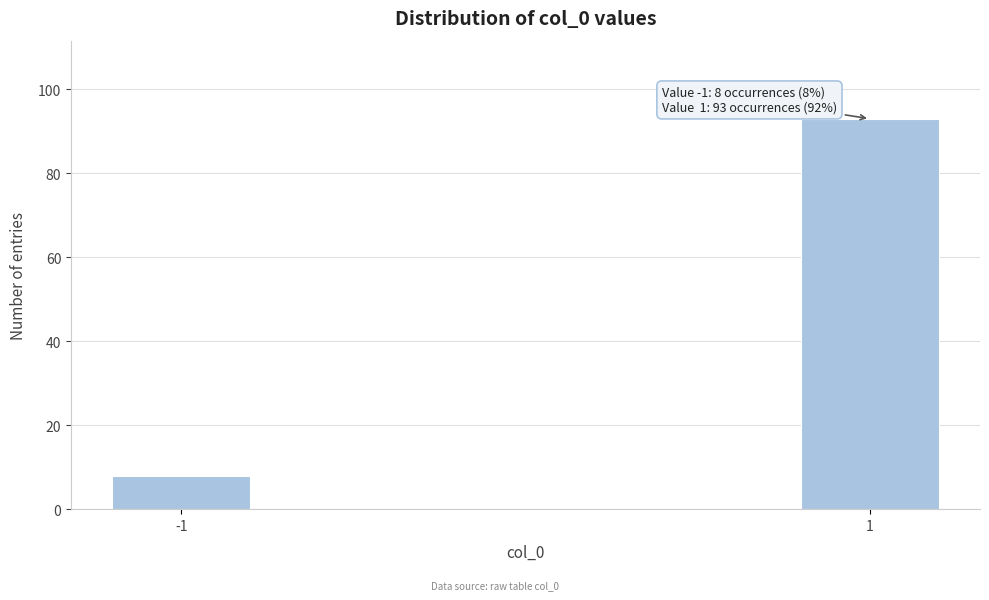

Reading left to right, extract all data points from this chart.

8	93